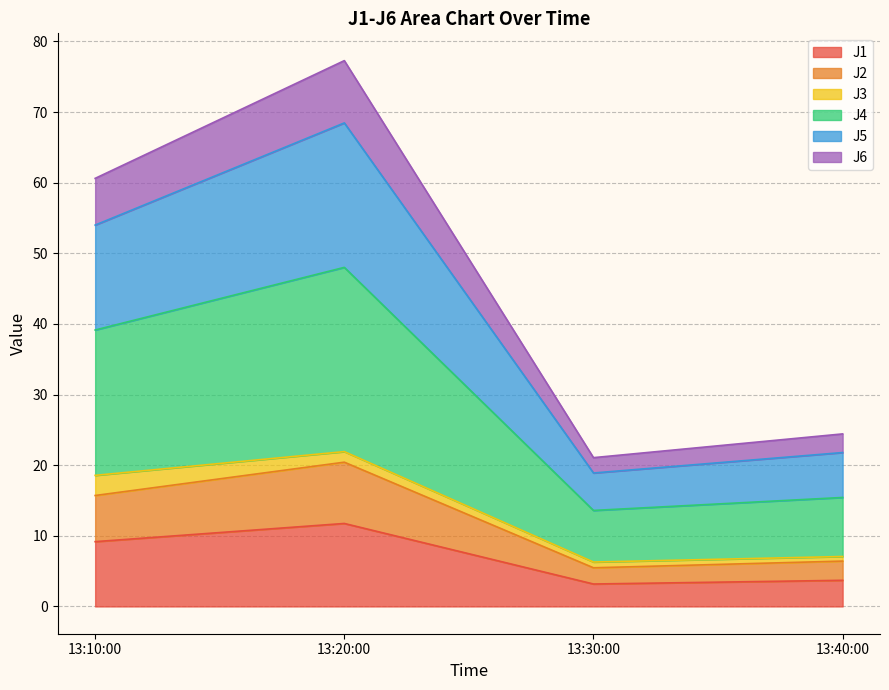

At which category is the sum across all series the highest?

13:20:00